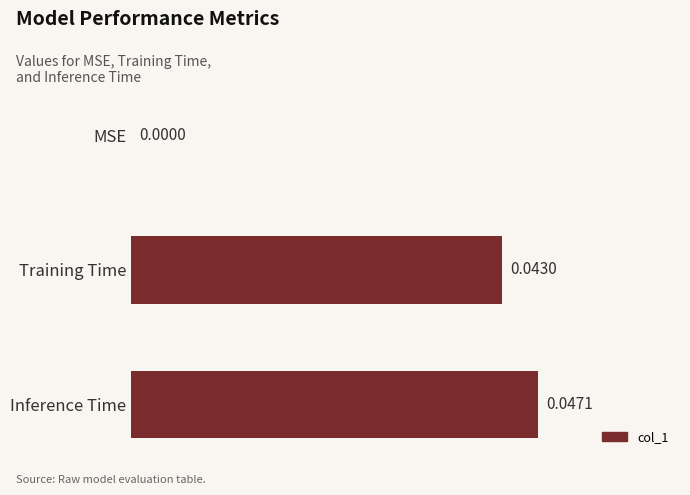

How many data points does each series have?

3